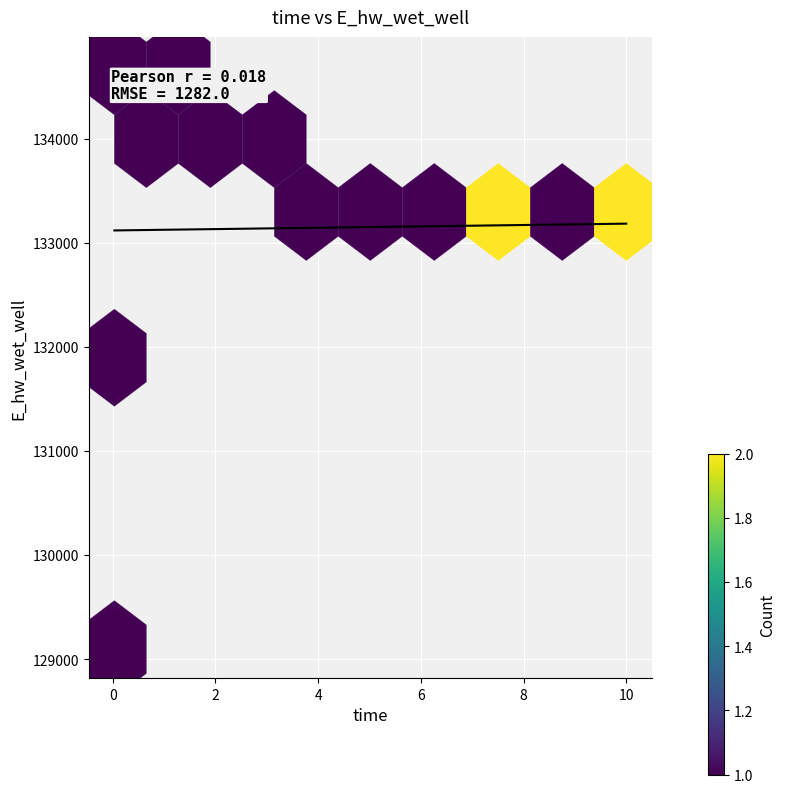

What Y value in the scatter plot is closest to 131897?

132019.9